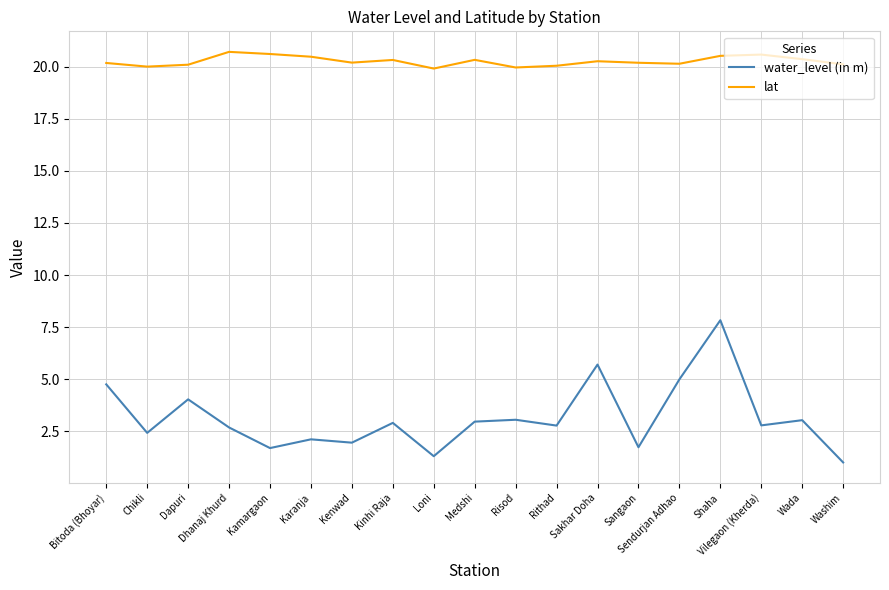

In water_level (in m), how many points are higher than both neighbors (excluding endpoints)?

7